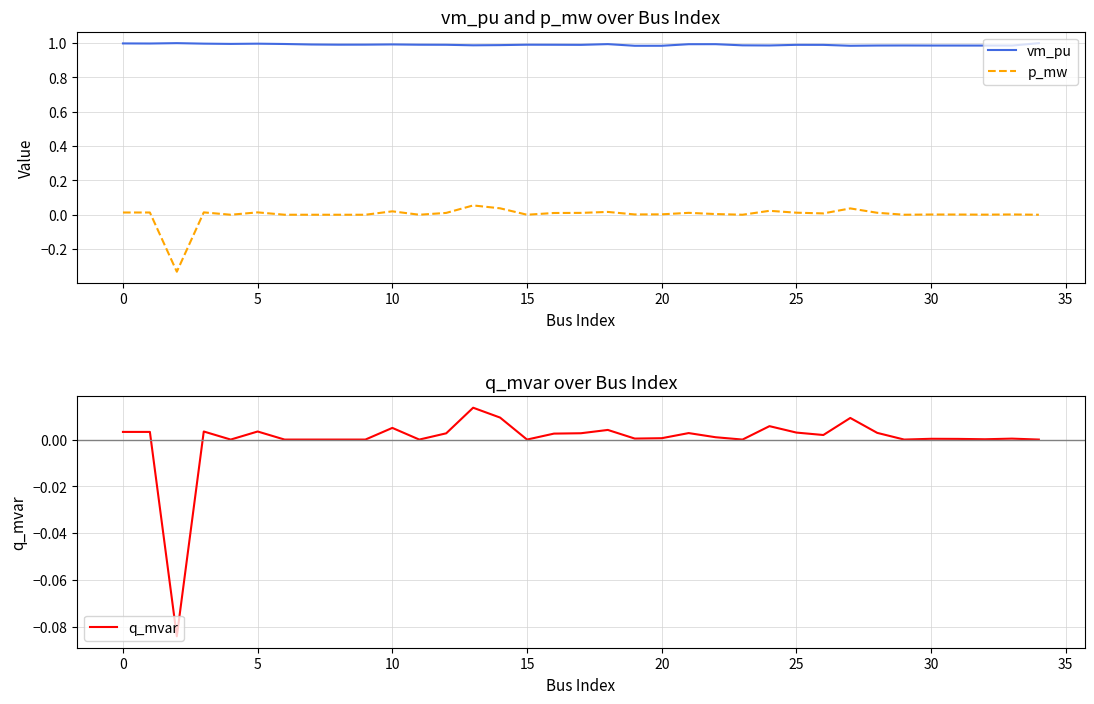

Is it true that q_mvar equals 0.0 at 13?

True